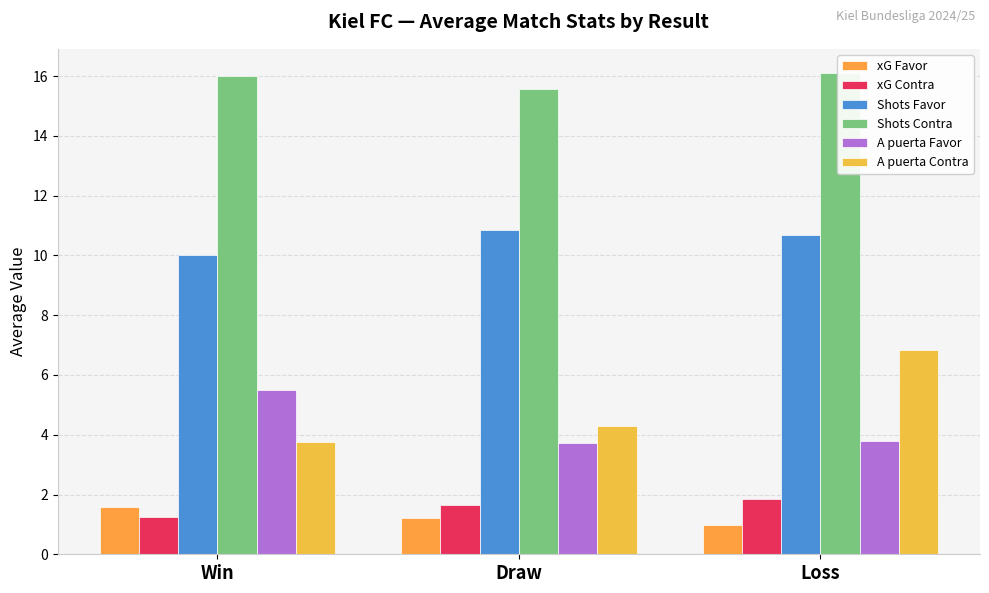

Count the A puerta Favor values in the range 3 to 5.

2